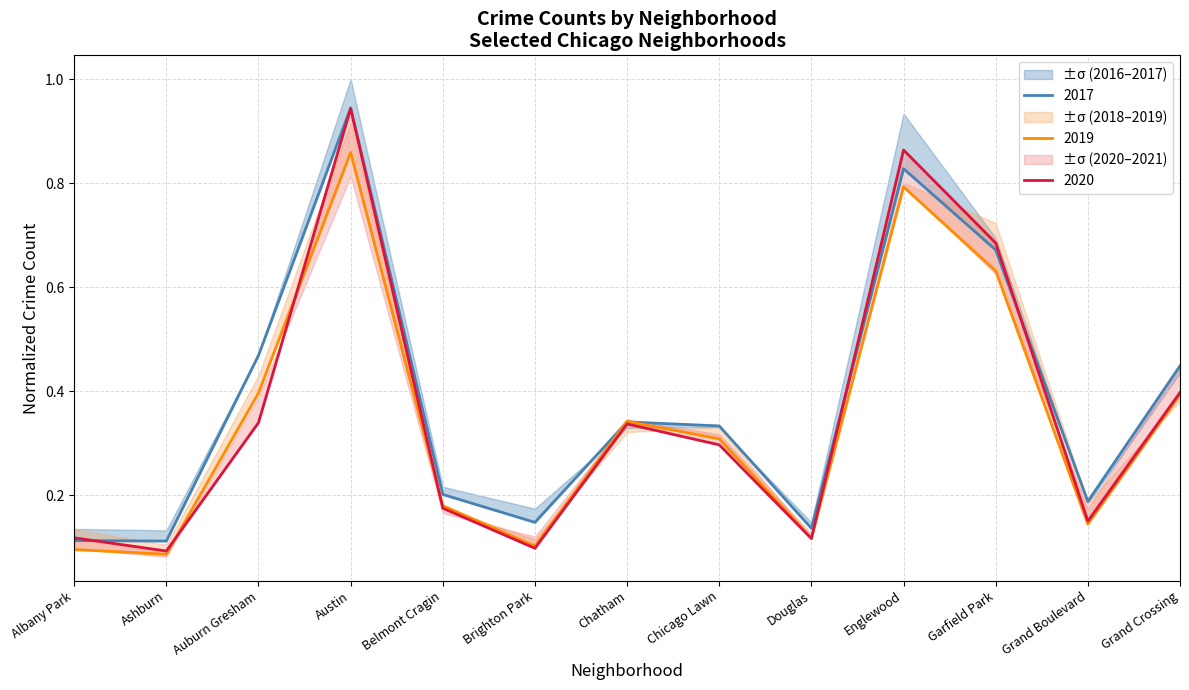

Between Garfield Park and Grand Boulevard, which is larger?

Garfield Park